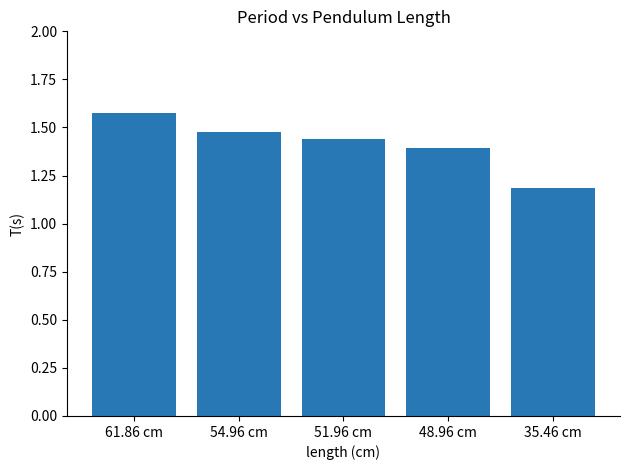

Where is the data nearest to the value 1?

35.46 cm